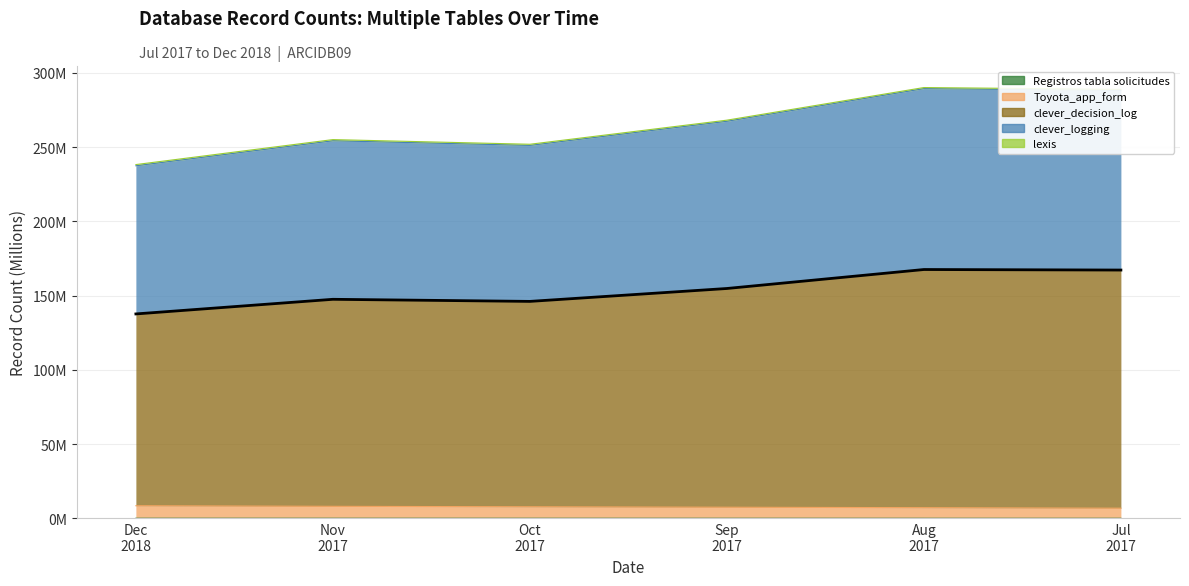

What is the label of the 3rd point from the right?

Sep 2017